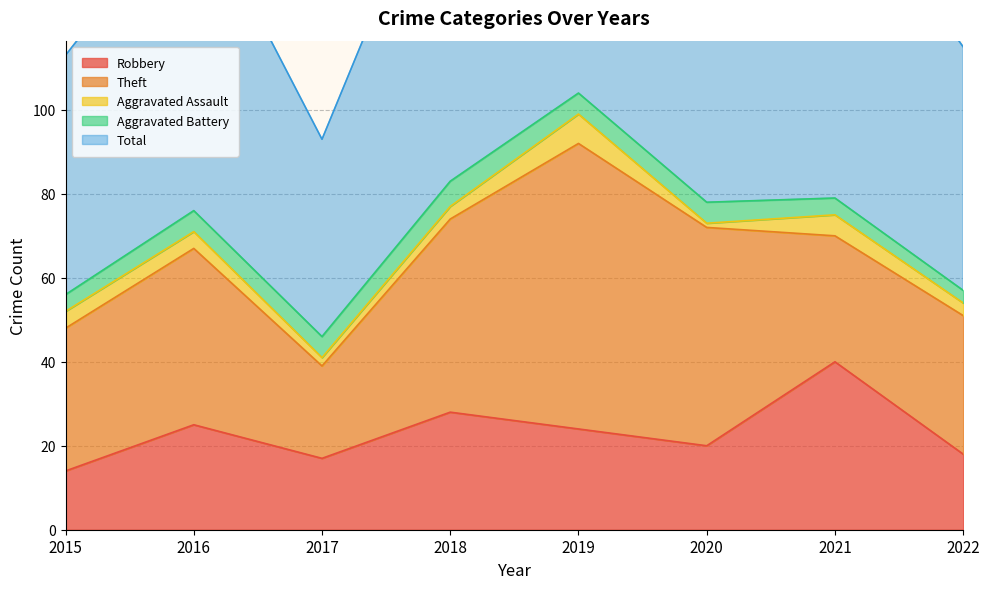

At which label does Aggravated Assault first exceed 4?

2019